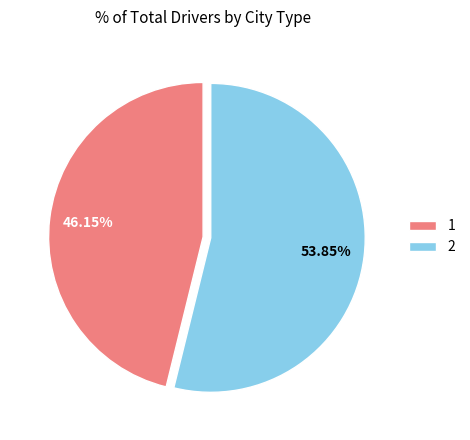

How many segments does this pie chart have?

2